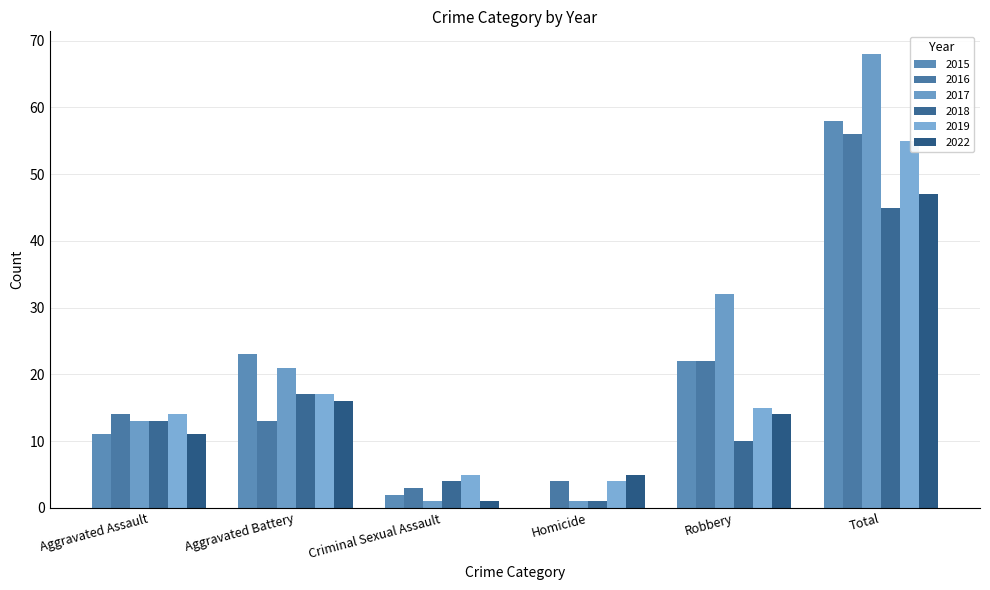

How many groups of bars are there?

6